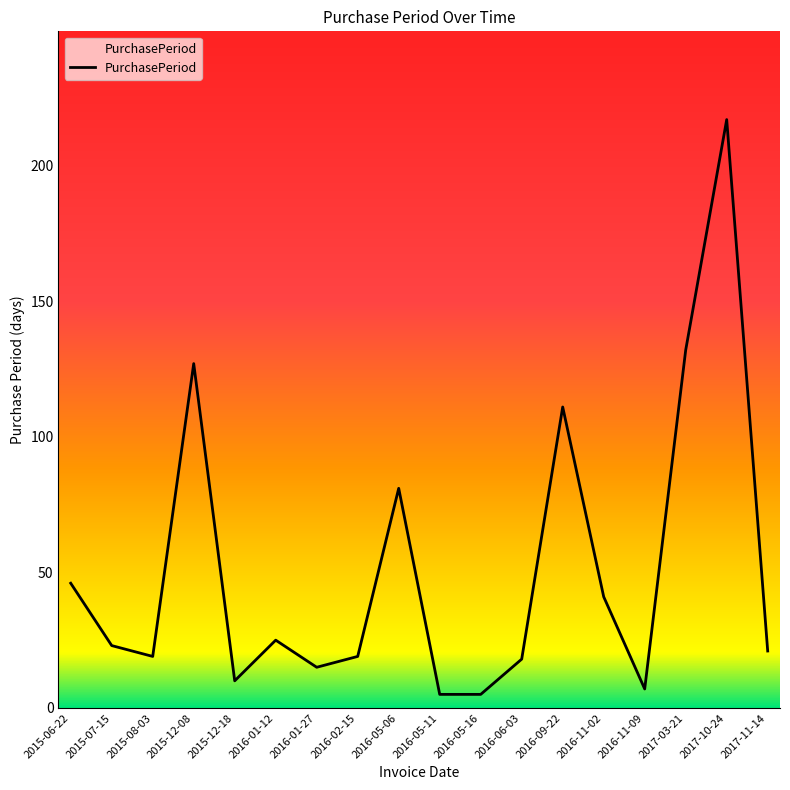

What is the maximum value shown in the chart?

217